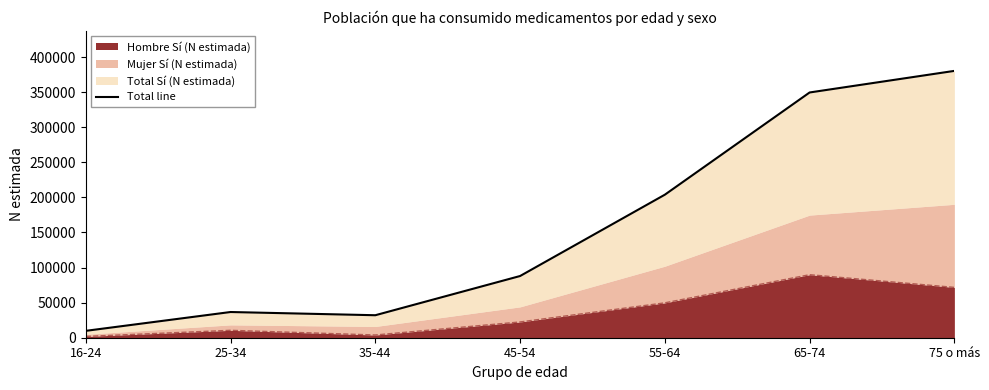

How many data points does each series have?

7